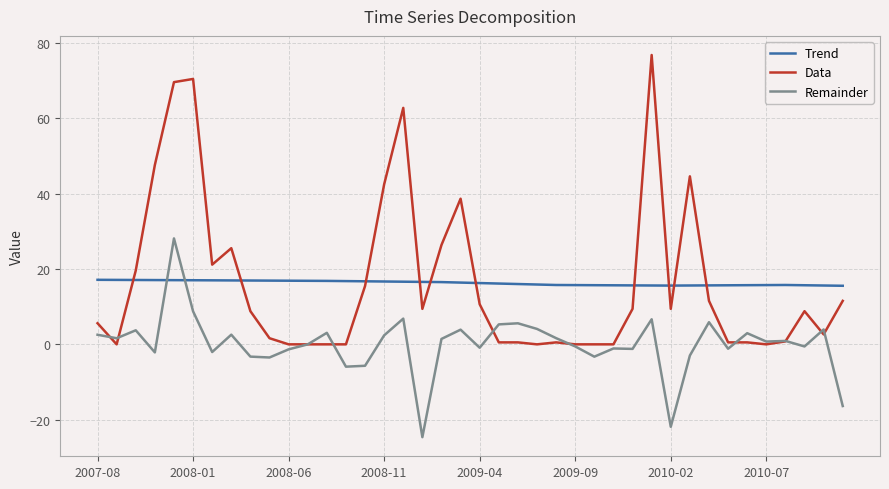

What is the lowest value of the Remainder series?

-24.6